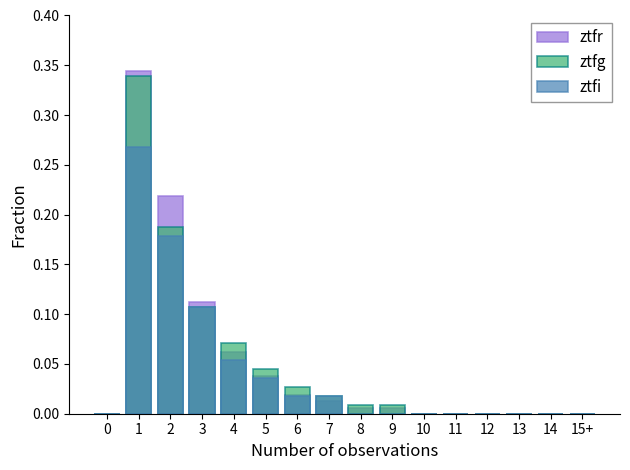

The ztfi series shows 0.1 at 9. True or false?

False